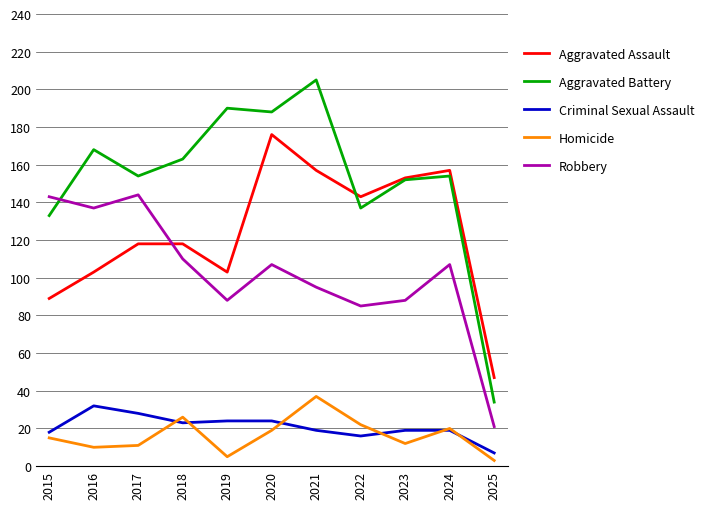

What value does the Aggravated Assault series have at 2018?

118